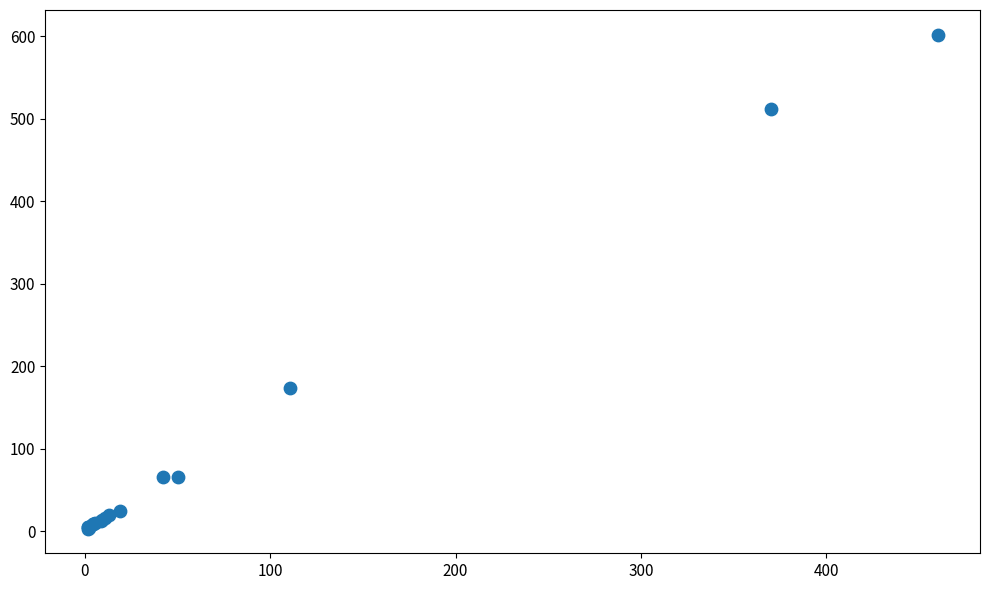

What Y value in the scatter plot is closest to 302?

173.0